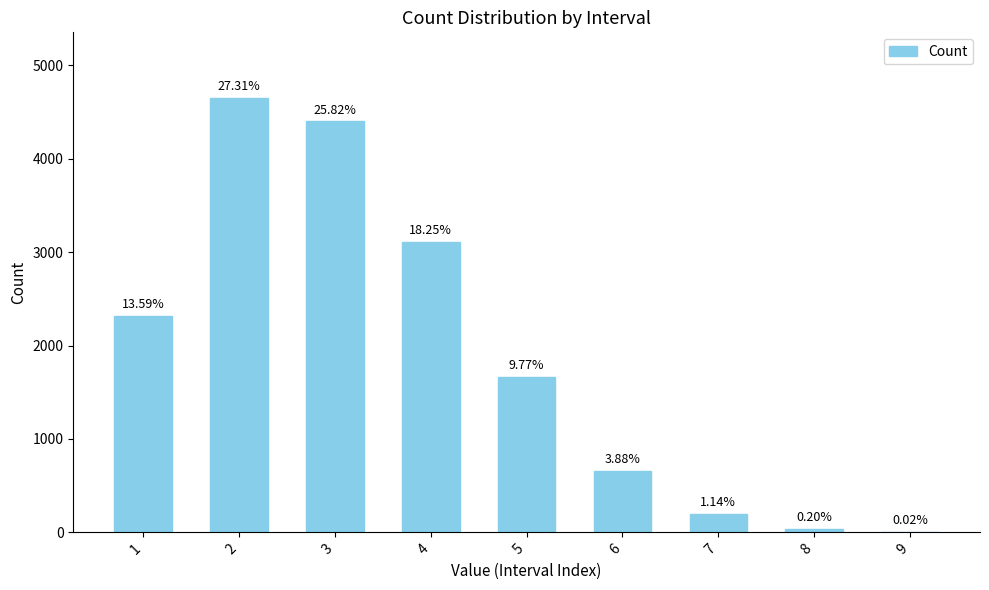

Reading left to right, what are all the values shown in this chart?

1=2317	2=4656	3=4402	4=3111	5=1666	6=662	7=195	8=34	9=3